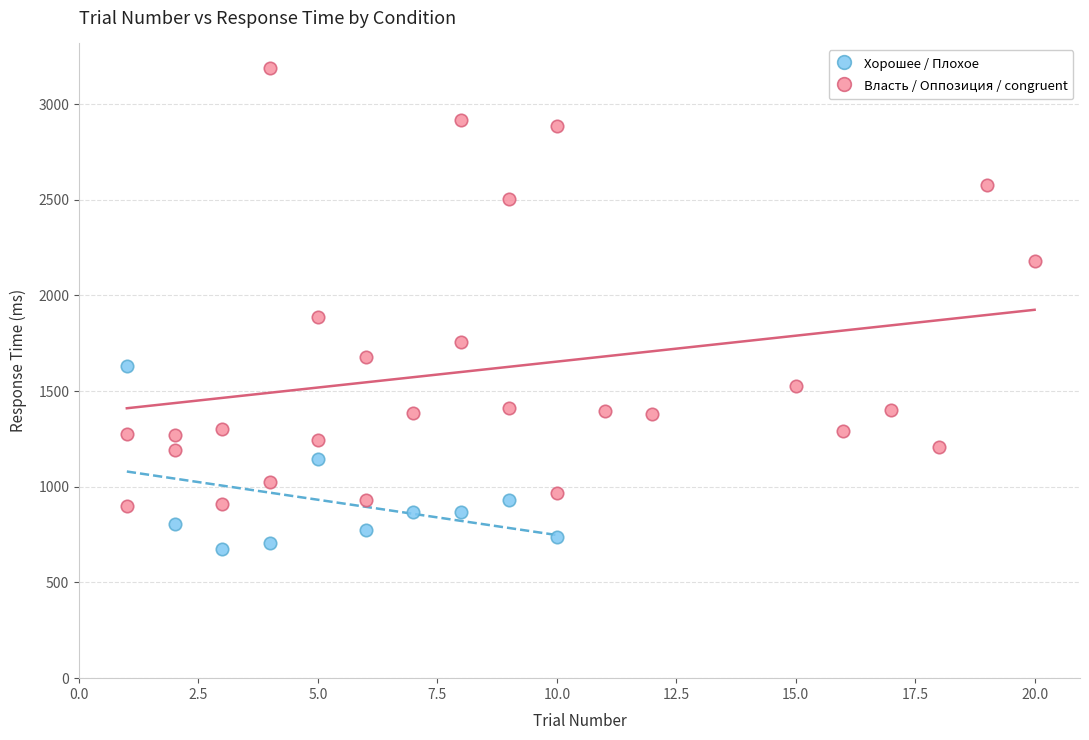

Which series reaches the minimum Y coordinate?

Хорошее / Плохое